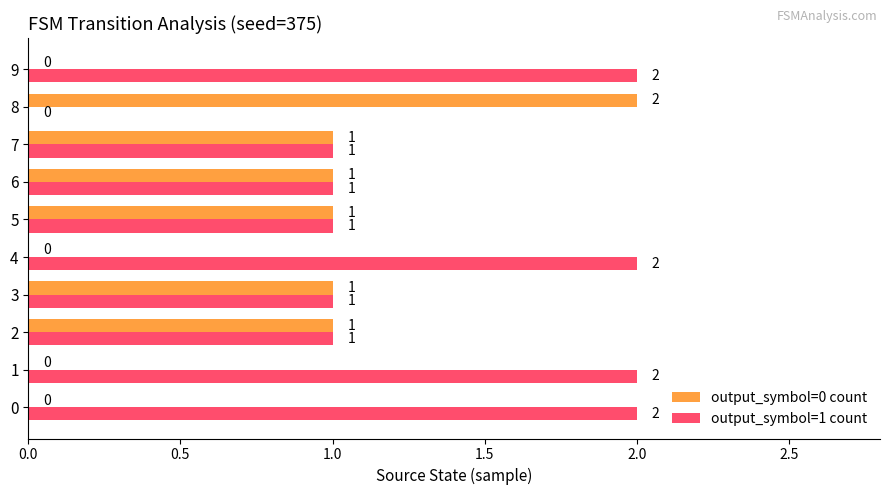

At which label does output_symbol=0 count reach its peak?

8